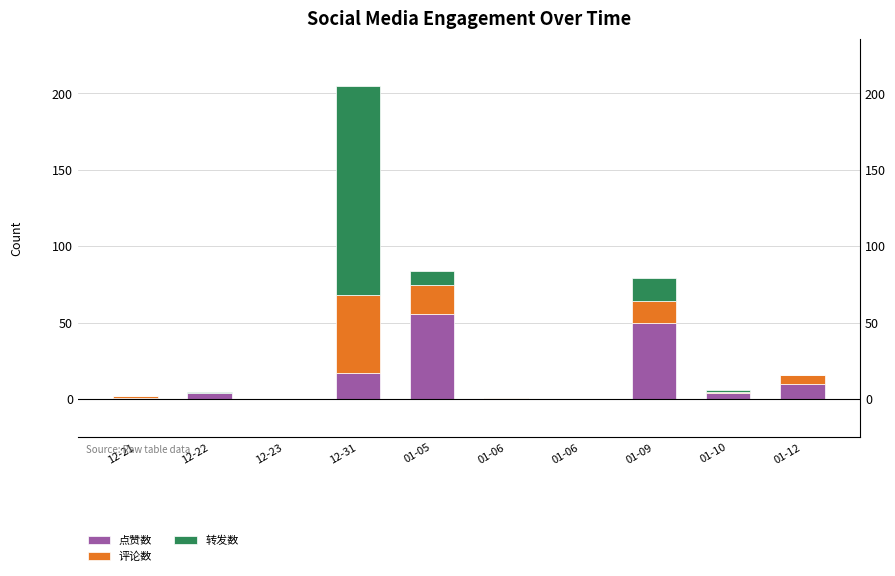

The value of 点赞数 at 12-21 is 2. True or false?

False